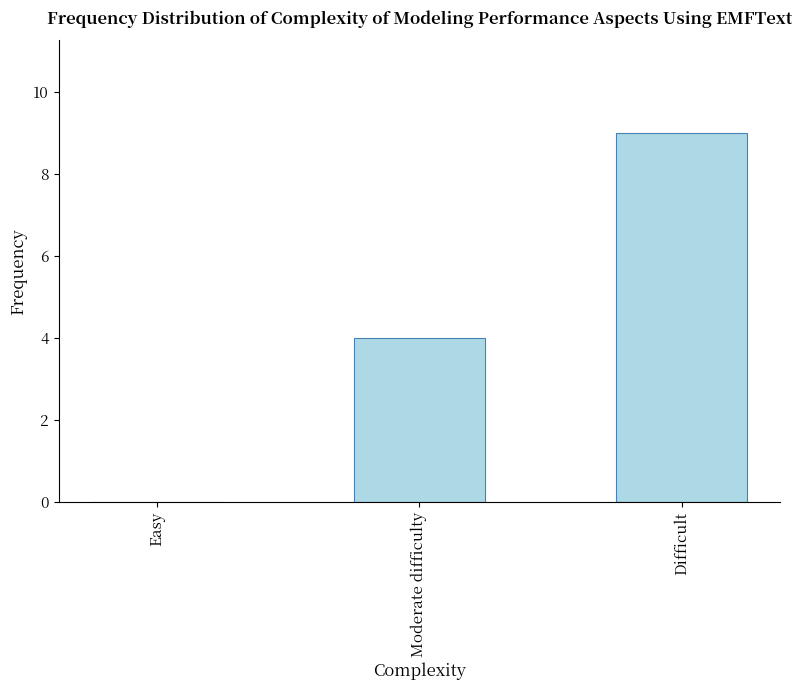

Are the bars horizontal?

No